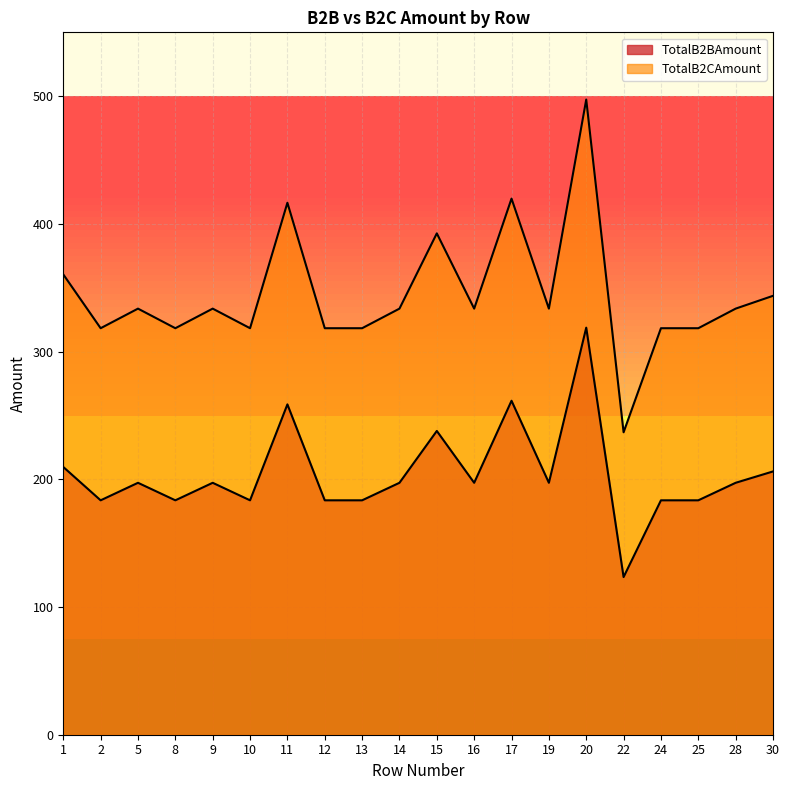

Is the value of TotalB2CAmount at 28 greater than the value of TotalB2BAmount at 14?

Yes